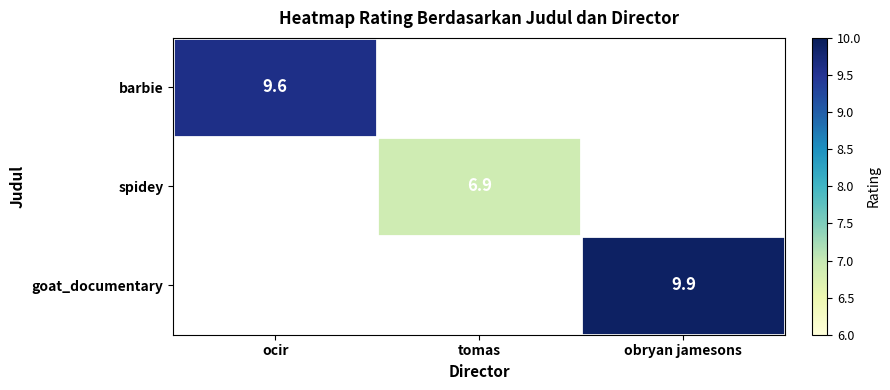

Is it true that spidey equals 1.5 at tomas?

False